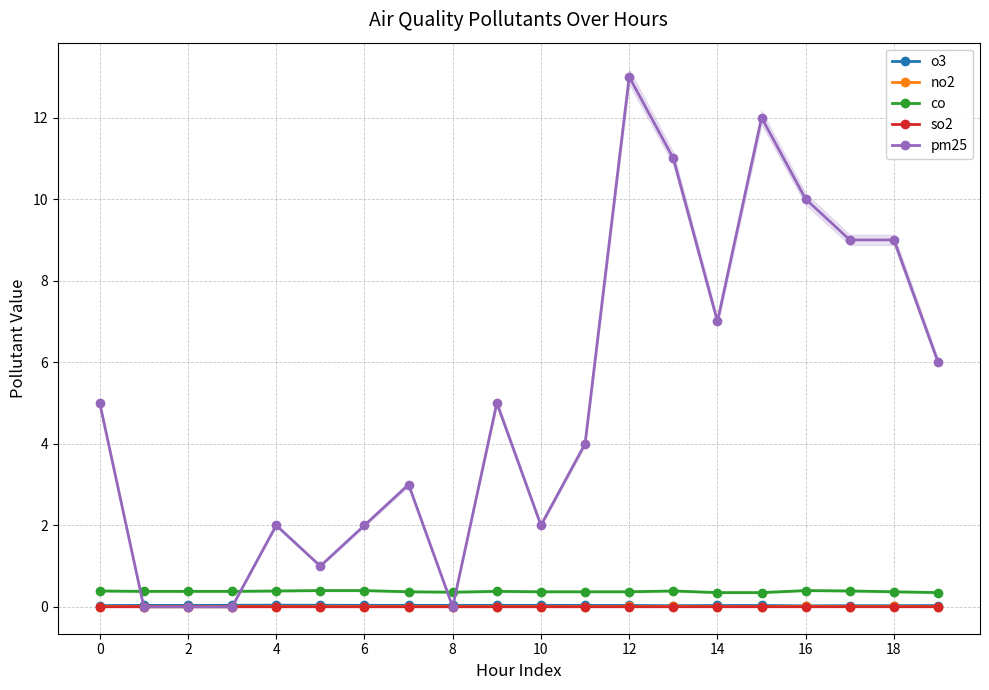

How many distinct data groups are displayed?

5